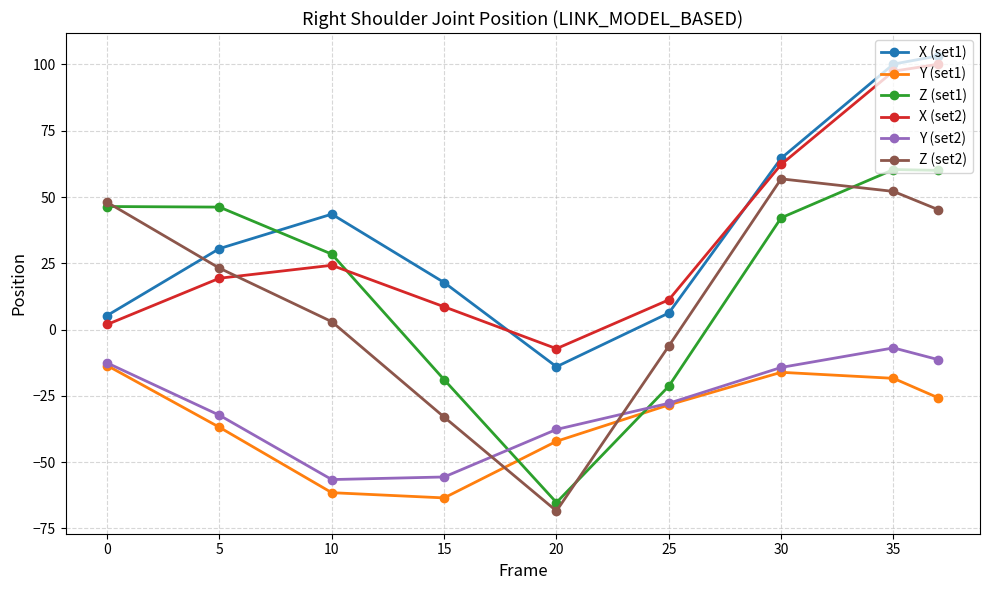

What is the highest value of the Y (set2) series?

-6.9